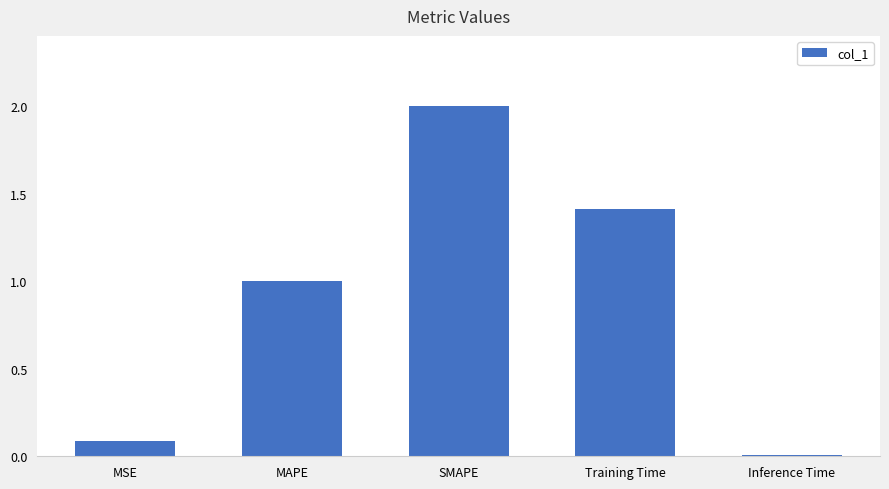

What is the difference between the maximum and minimum values?

2.0